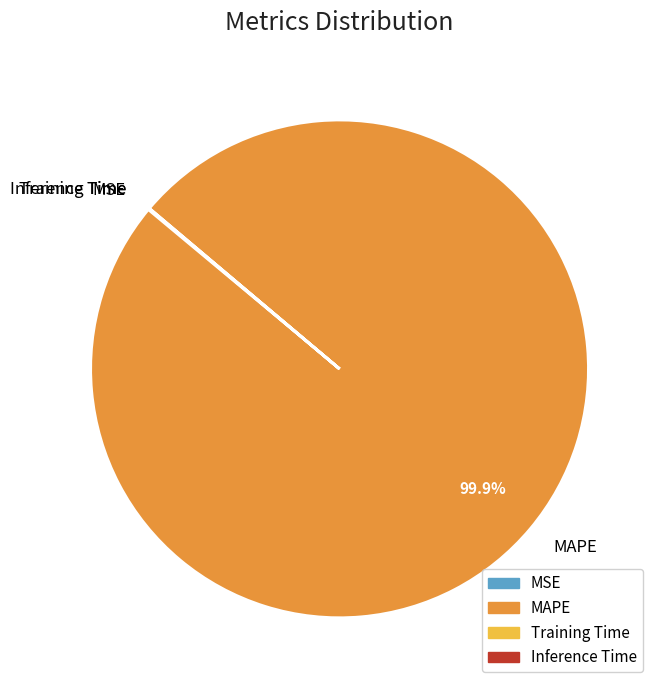

Does MAPE account for over 50% of the chart?

Yes